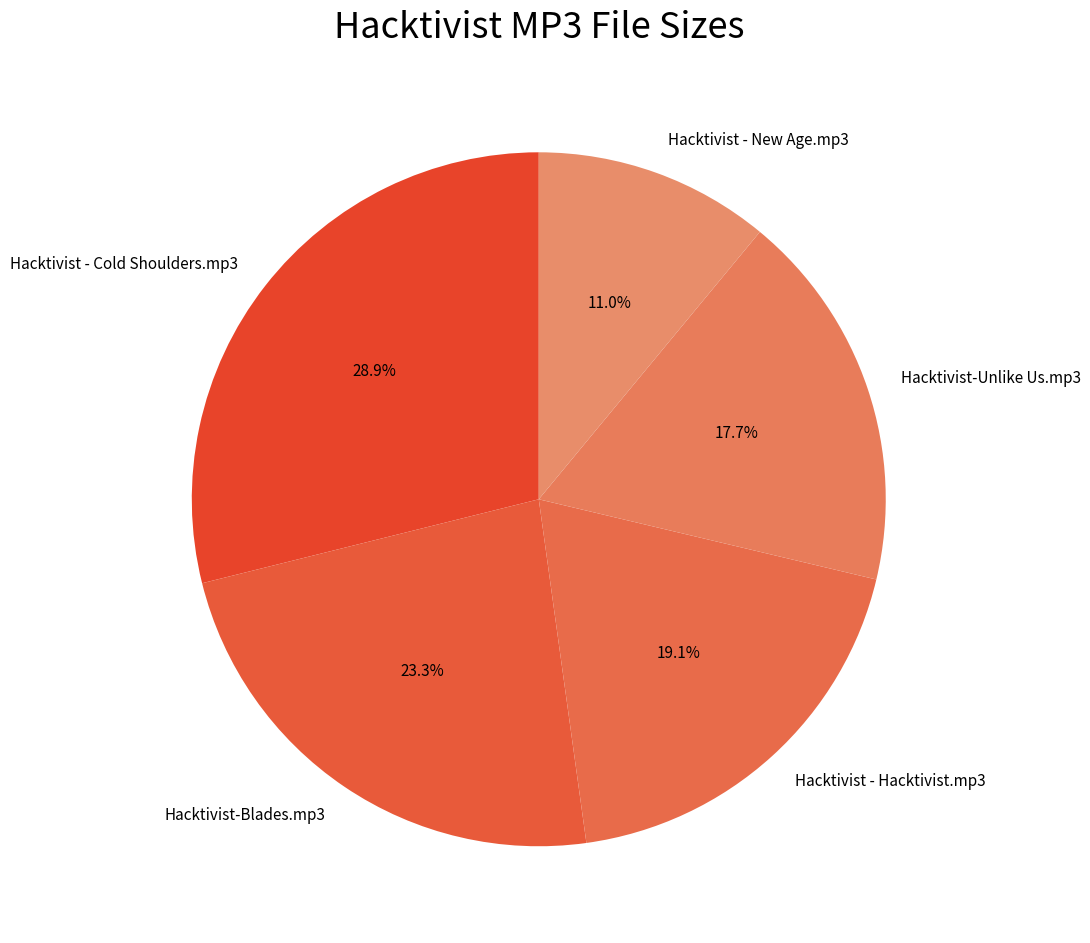

Between Hacktivist-Unlike Us.mp3 and Hacktivist - Cold Shoulders.mp3, which is larger?

Hacktivist - Cold Shoulders.mp3